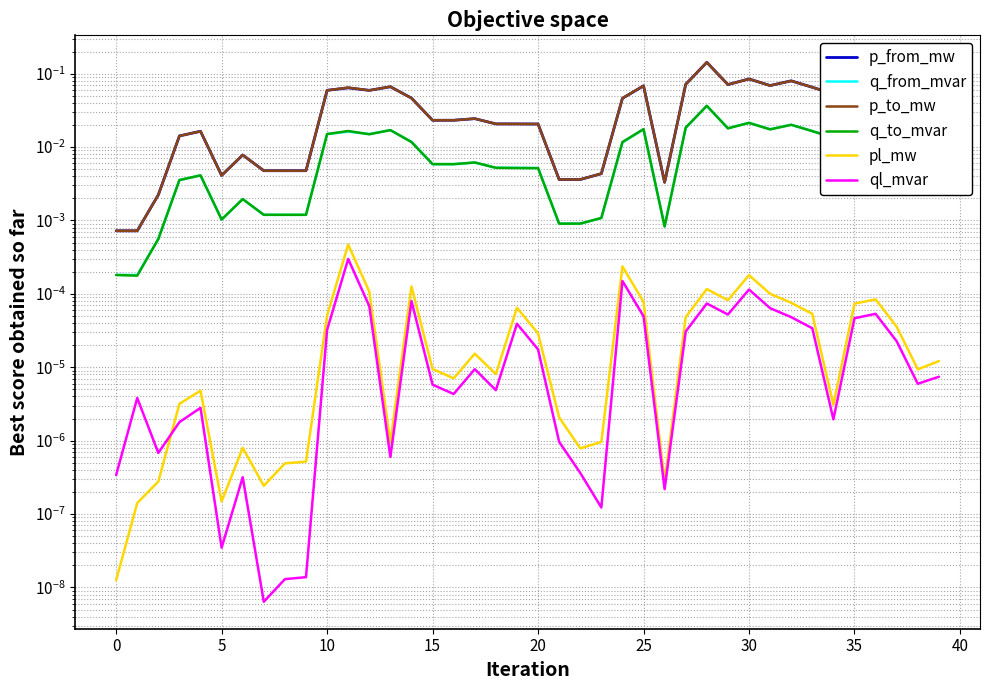

True or false: q_to_mvar has more than 2 interior local peaks.

True